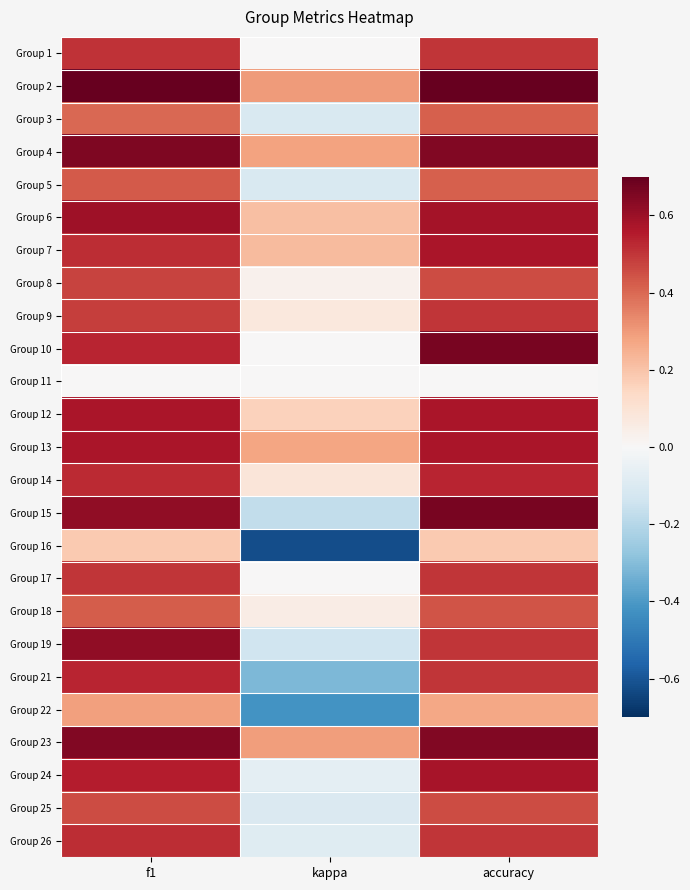

Rank the series by their maximum value, from highest to lowest.

Group 2, Group 10, Group 15, Group 4, Group 23, Group 19, Group 6, Group 24, Group 7, Group 12, Group 13, Group 14, Group 21, Group 26, Group 1, Group 9, Group 17, Group 8, Group 25, Group 18, Group 5, Group 3, Group 22, Group 16, Group 11